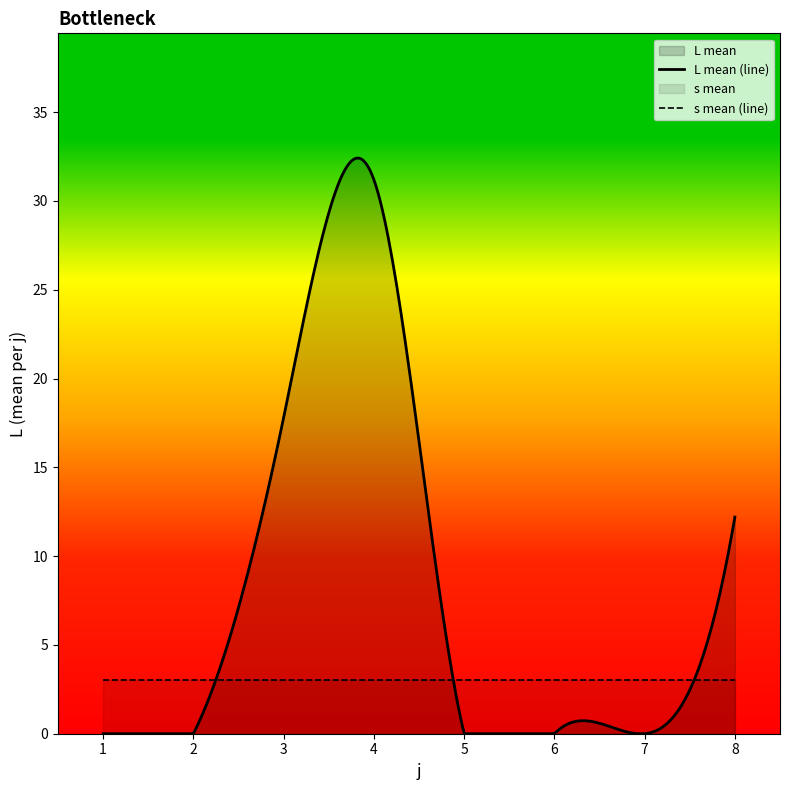

What is the value of the L_mean point at the 4th from the left?

31.2